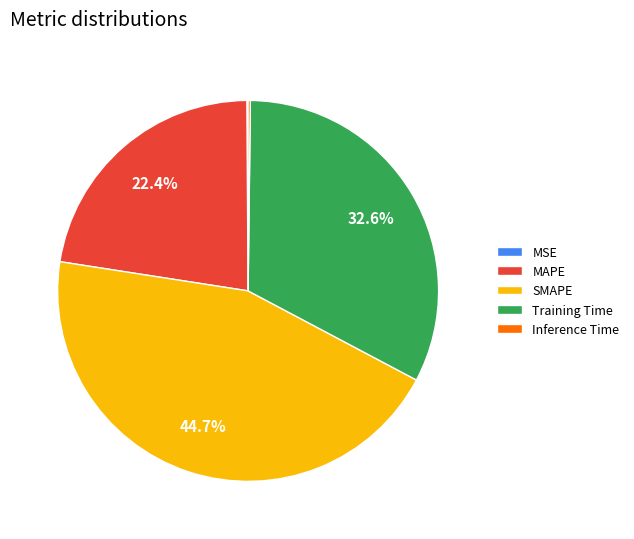

To the nearest percent, what is the difference between the largest and smallest slice percentages?

45%